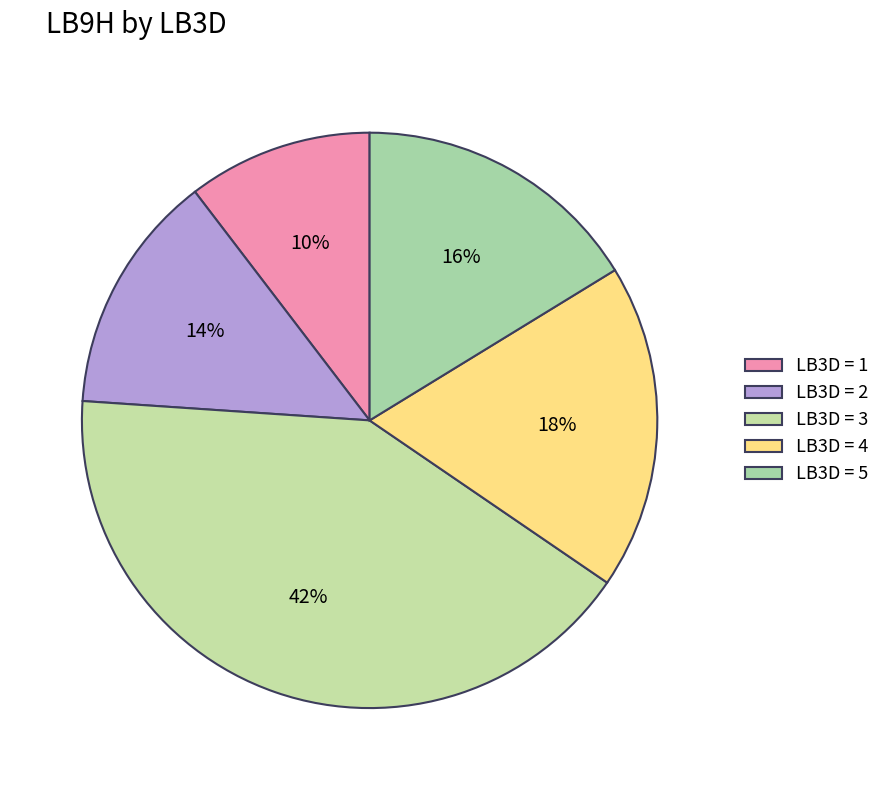

To the nearest percent, what is the average slice percentage?

20%